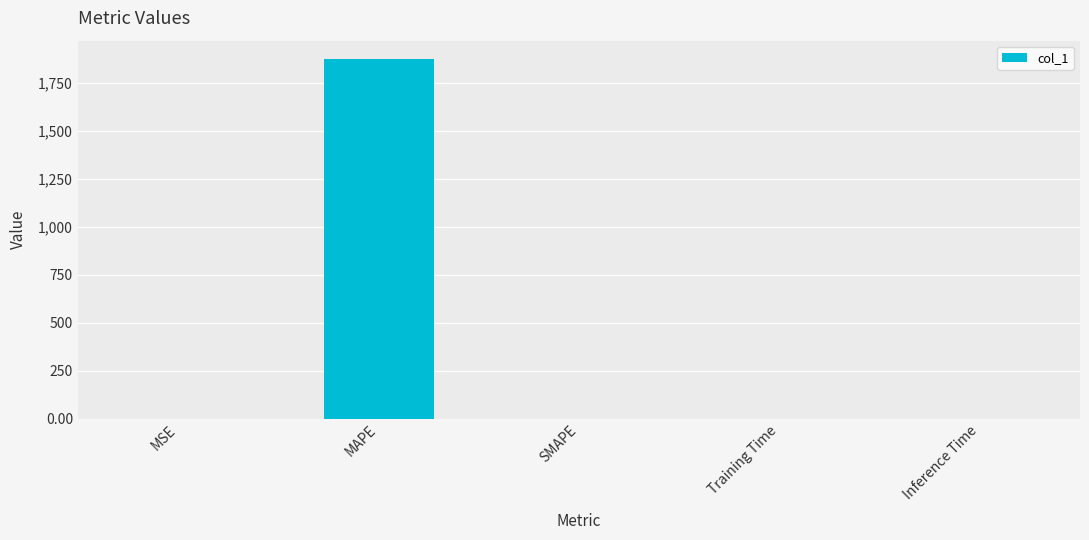

Are the bars horizontal?

No